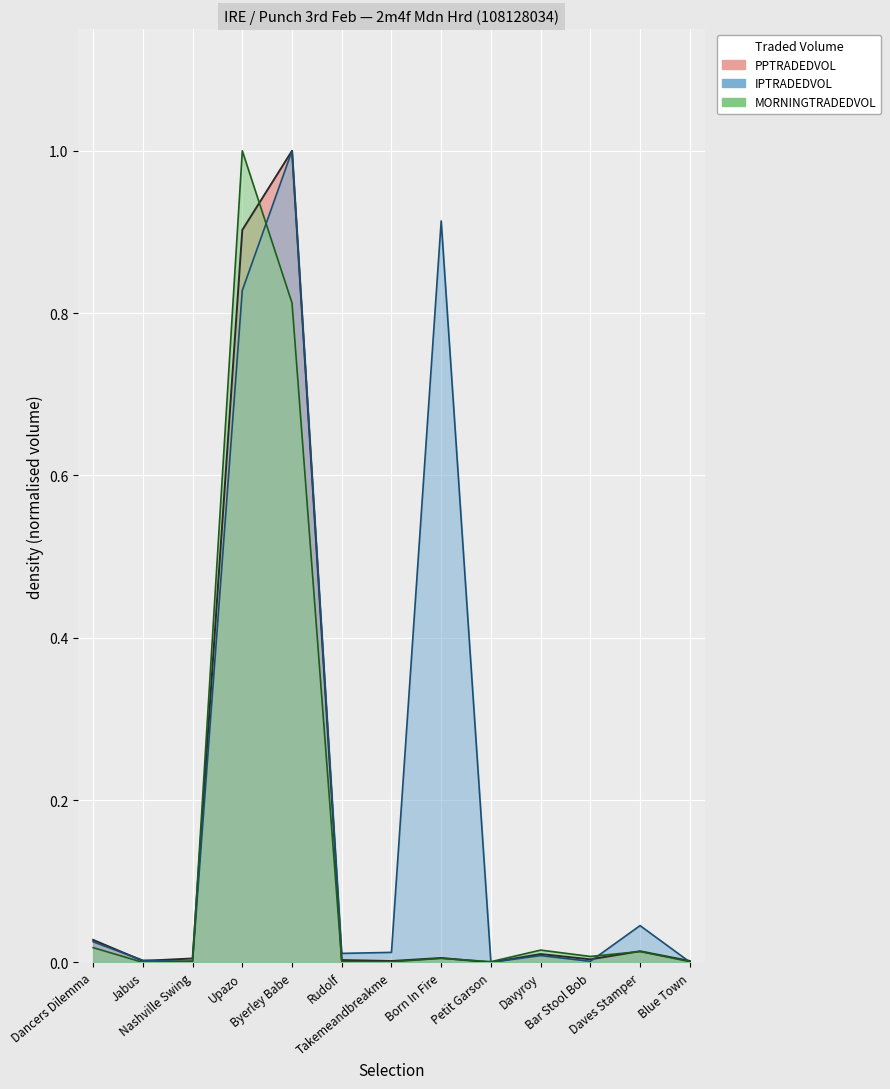

What is the maximum value shown in the chart?

1.0